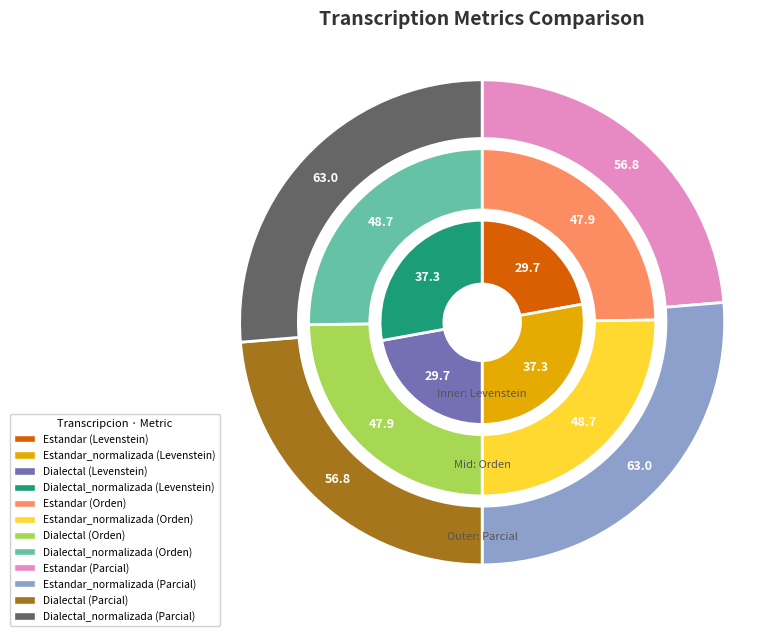

True or false: Dialectal_normalizada accounts for 20% of the total.

False